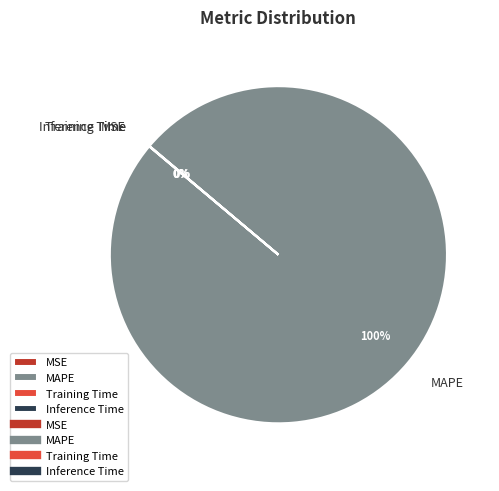

True or false: MAPE accounts for 93% of the total.

False